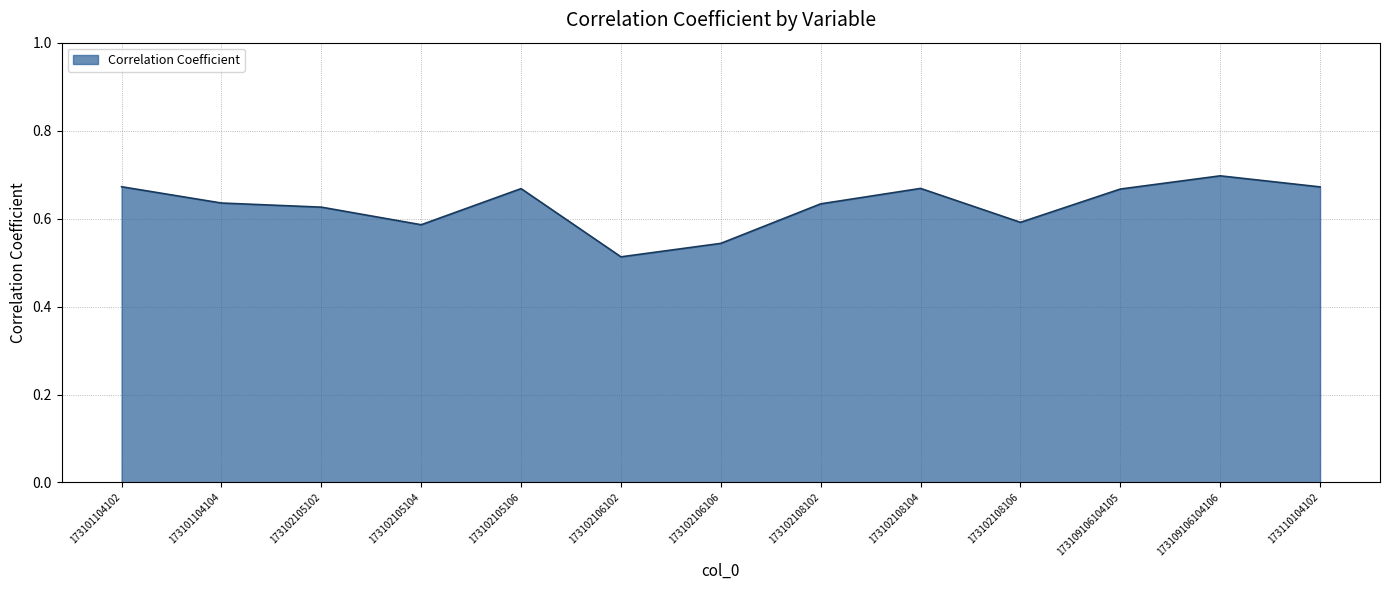

What is the sum of all values?

8.2